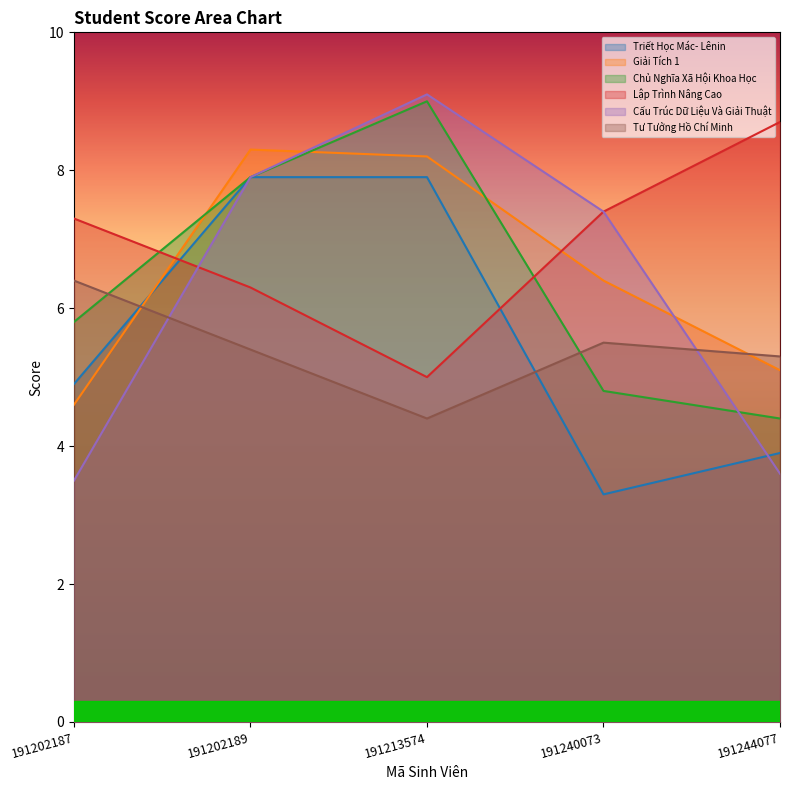

Is it true that Triết Học Mác- Lênin equals 7.1 at 191202187?

False